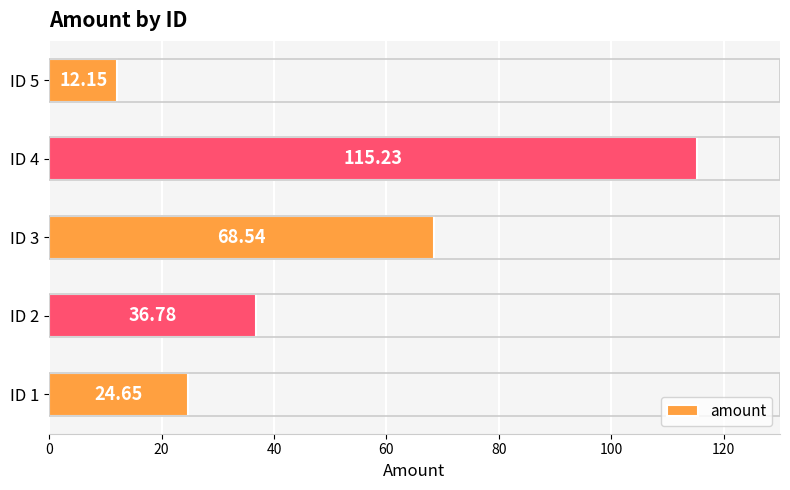

What is the average value?

51.5